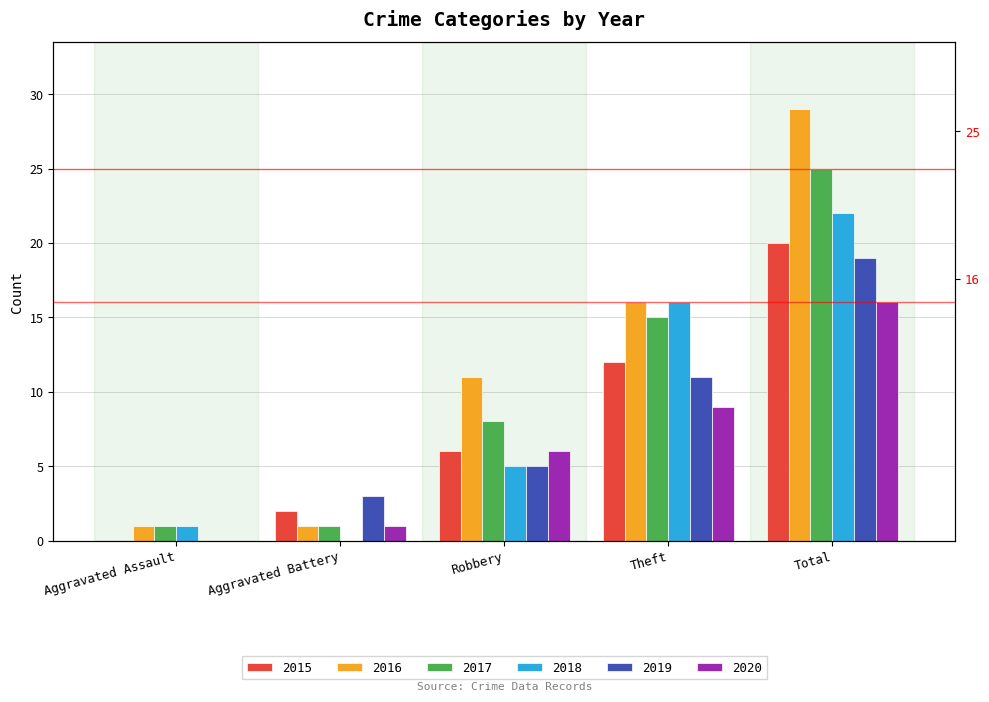

True or false: 2016 has a value of 11 at Robbery.

True